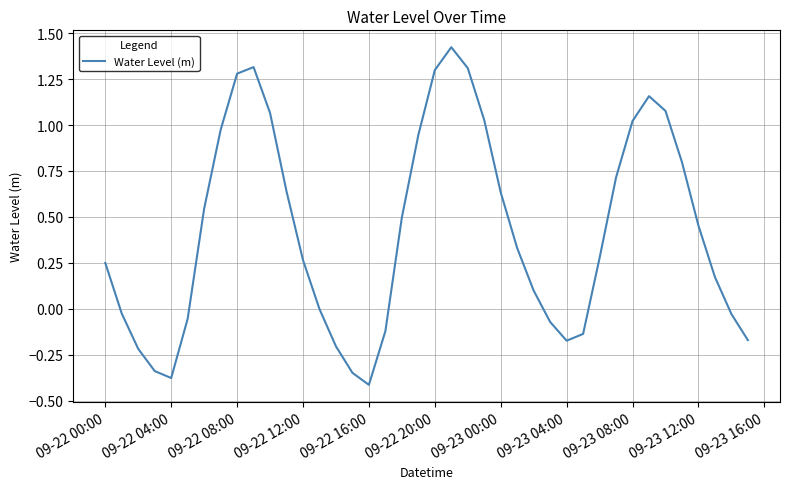

Does the chart have visible grid lines?

Yes